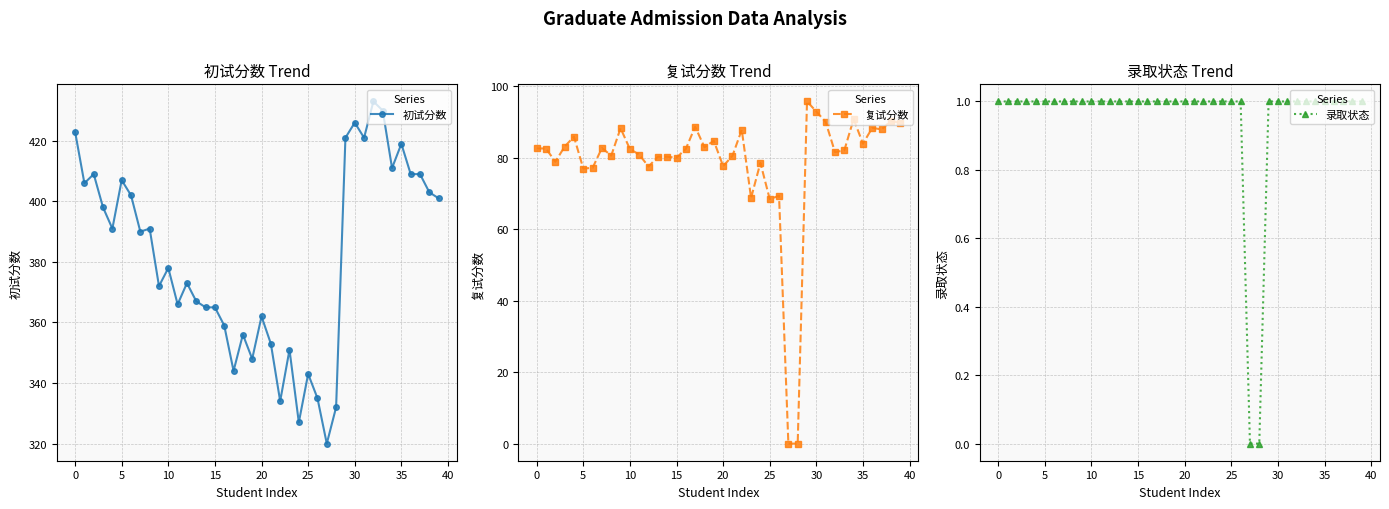

What is the difference between the maximum and second lowest values in the 复试分数 series?

95.8